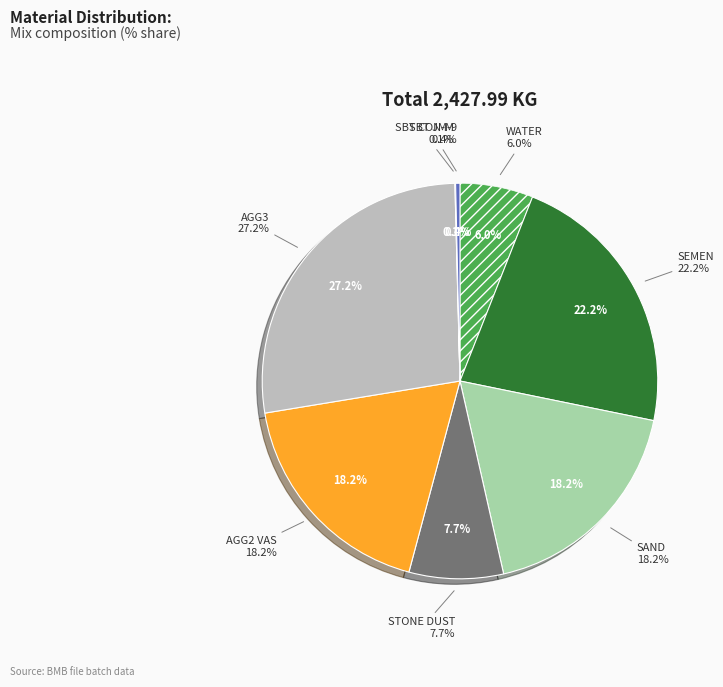

Is there any slice that represents more than half of the pie?

No